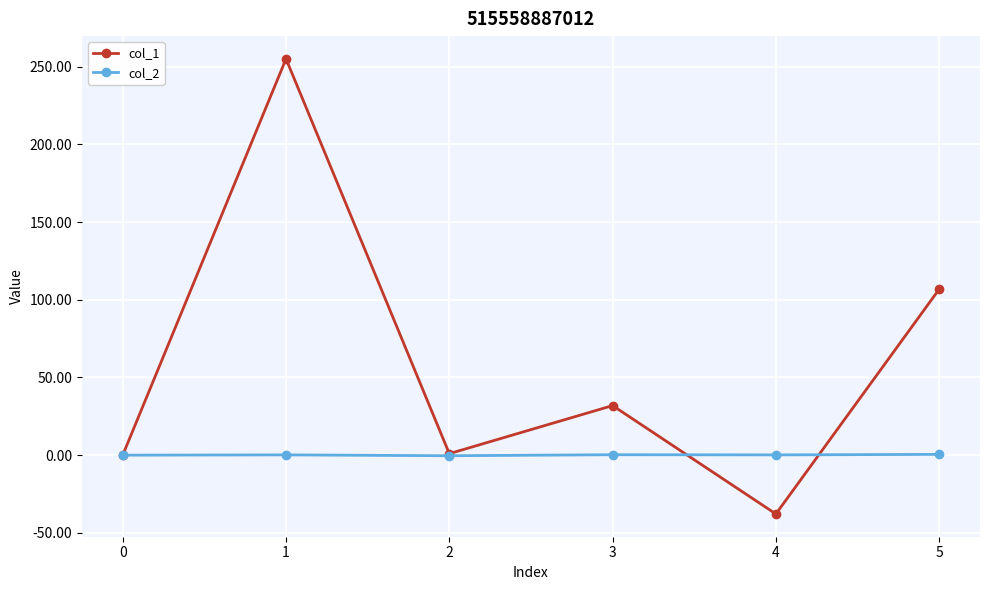

True or false: col_2 has more than 0 interior local peaks.

True